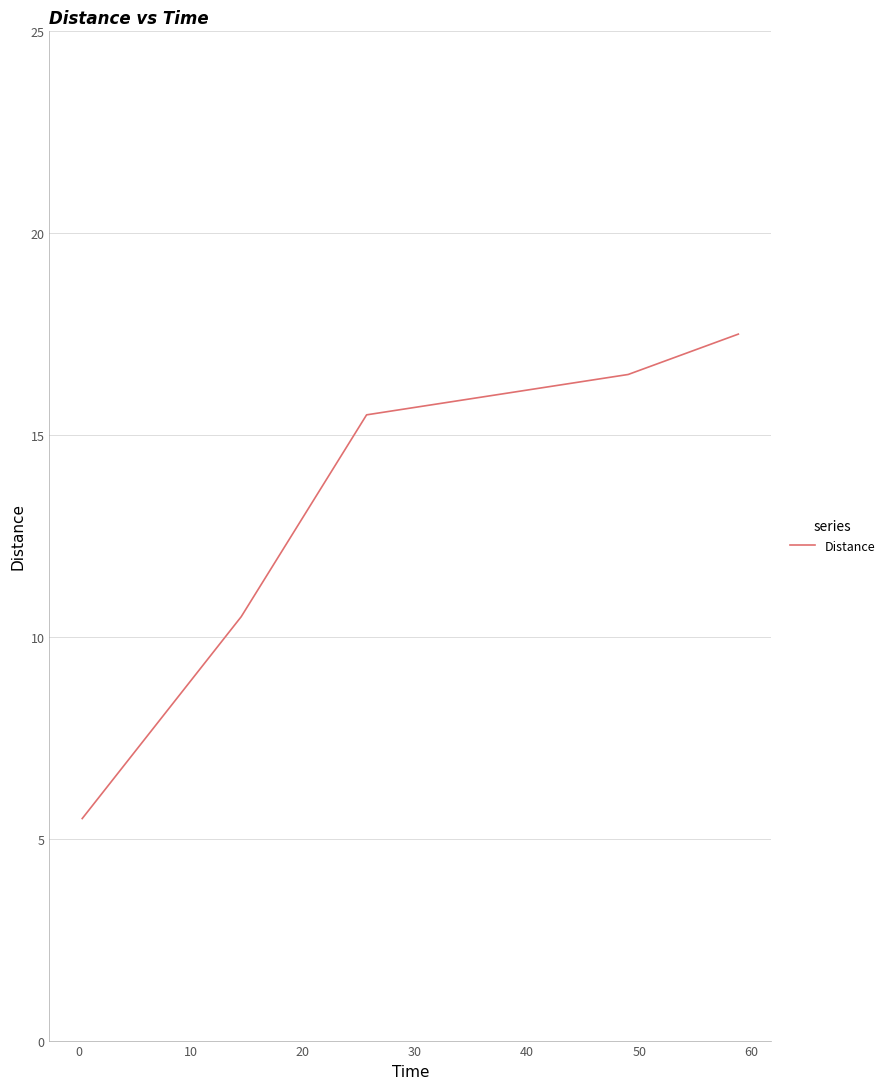

What is the sum of all values?

65.5